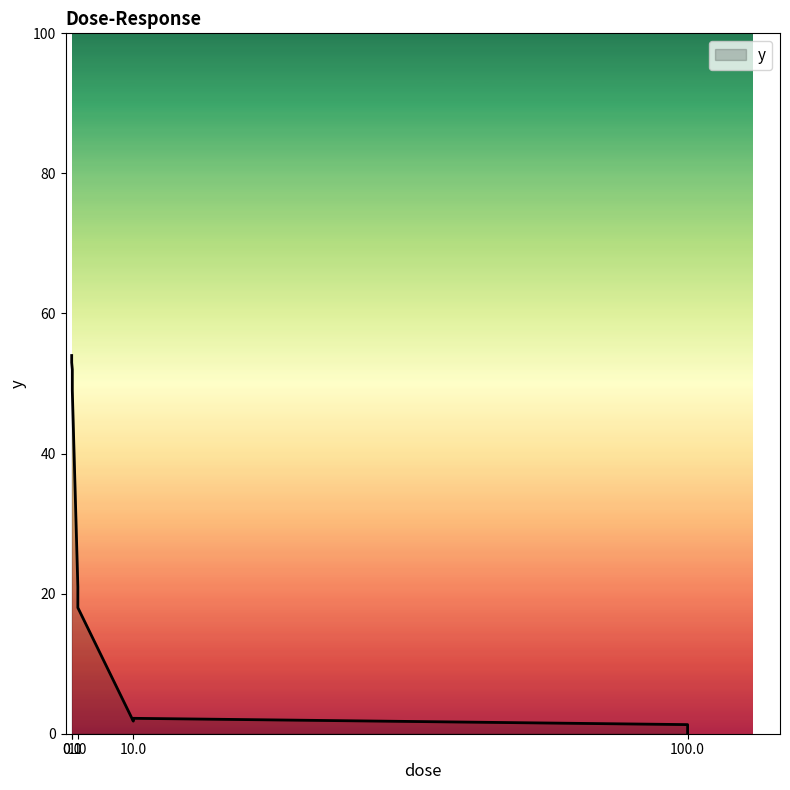

How many interior local valleys (lower than both neighbors) does the data have?

1